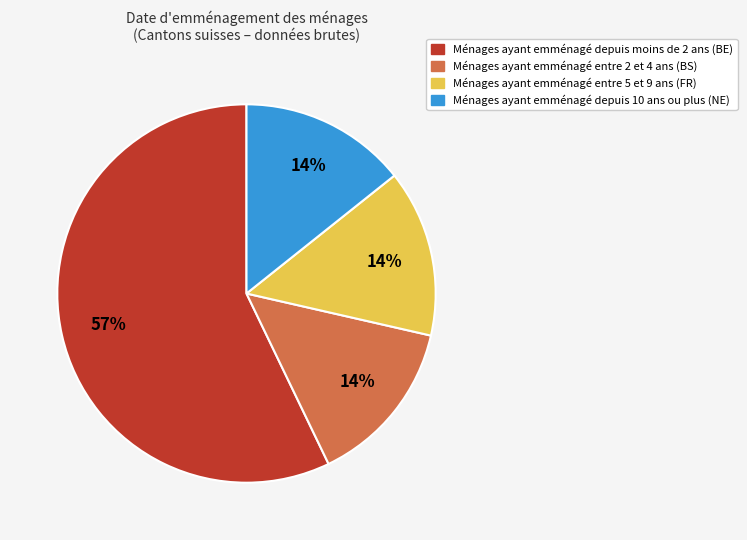

Which category has the biggest portion of the pie?

Ménages ayant emménagé depuis moins de 2 ans (BE)